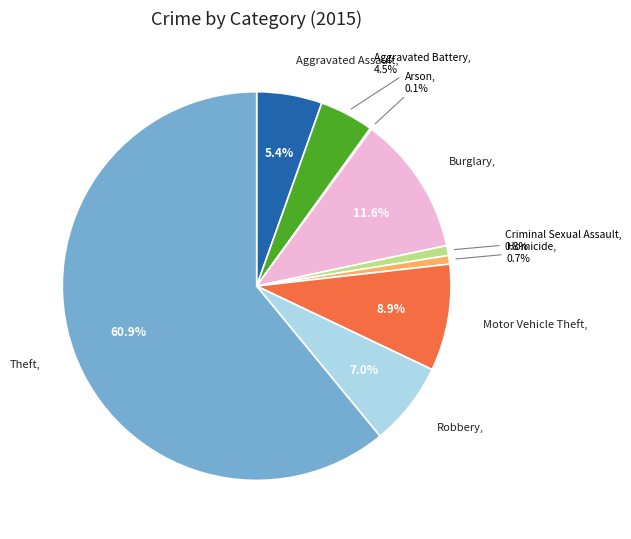

To the nearest percent, what percentage of the pie is Aggravated Assault?

5%